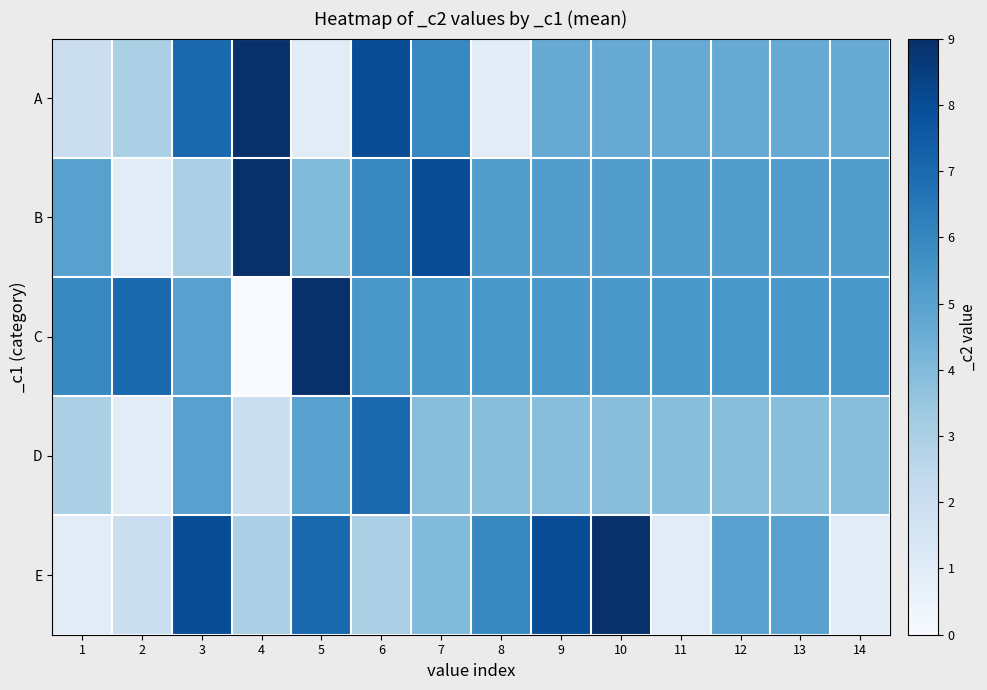

At 8, list the series in order from smallest to largest.

A, D, B, C, E